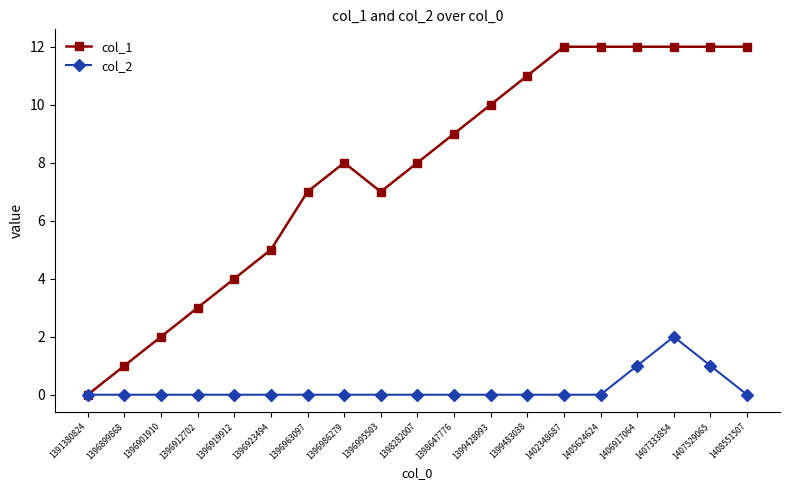

True or false: col_2 has more than 0 points higher than both neighbors.

True